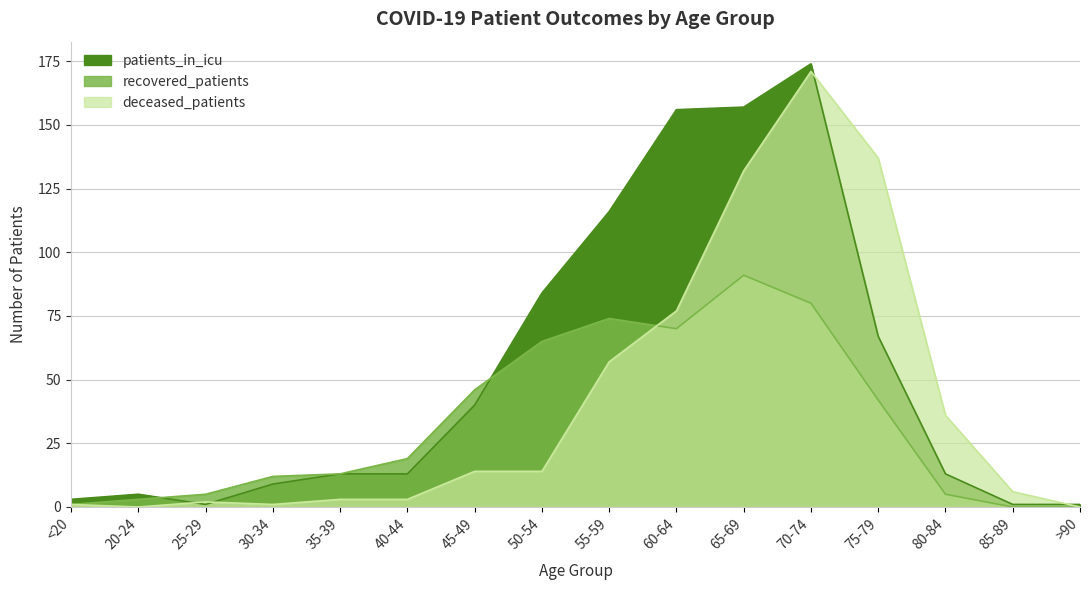

Where is the first local minimum for patients_in_icu?

25-29